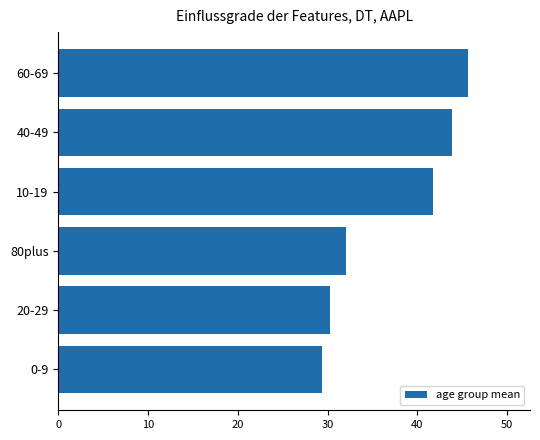

True or false: the data shows 14.2 at 0-9.

False